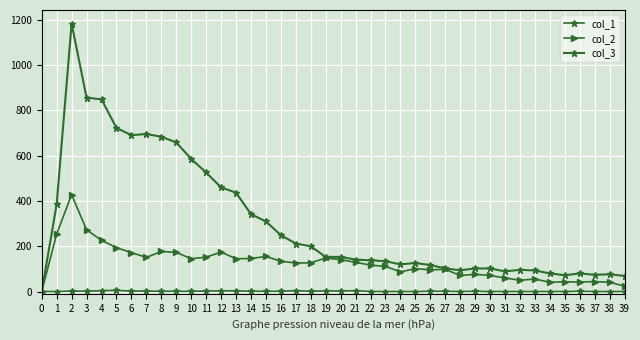

How many positive values does the col_2 series have?

39